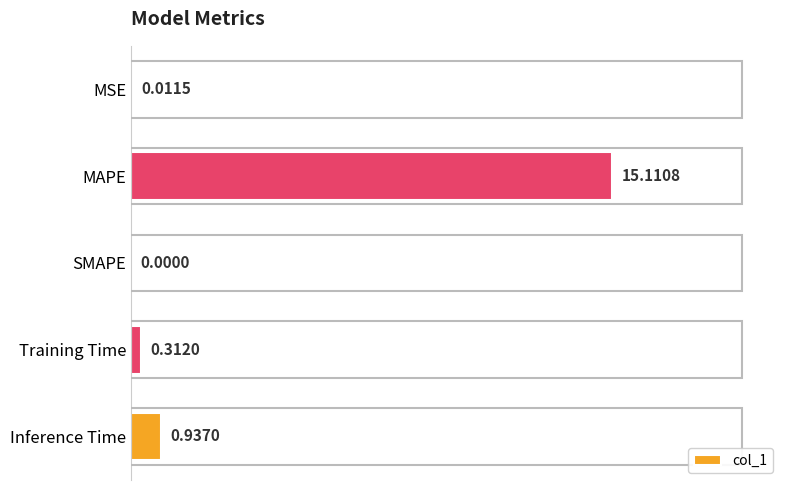

What is the maximum value shown in the chart?

15.1